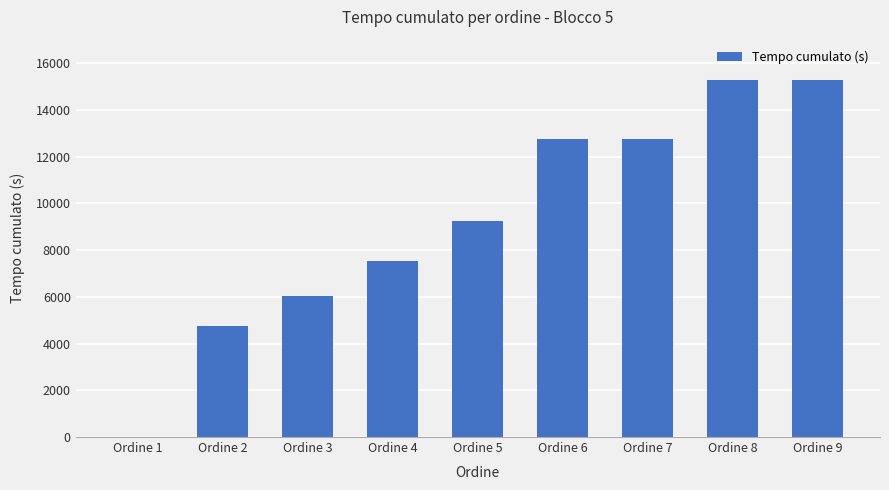

The chart shows a value of 4747 at Ordine 2. True or false?

True